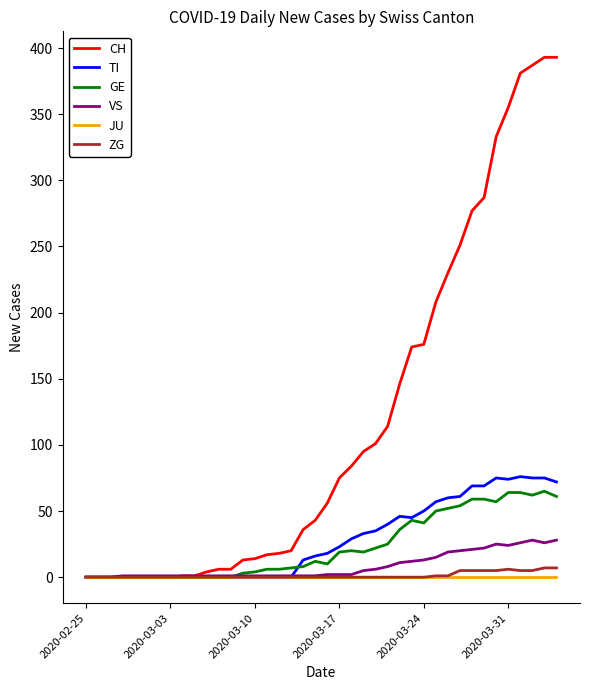

Which series has the largest range (max minus min)?

CH